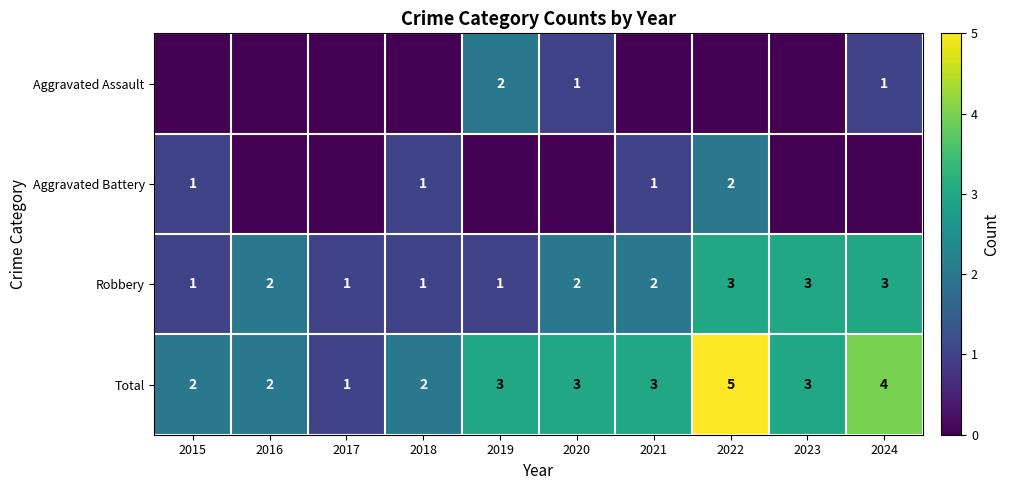

What is the approximate value of Total at 2019?

3